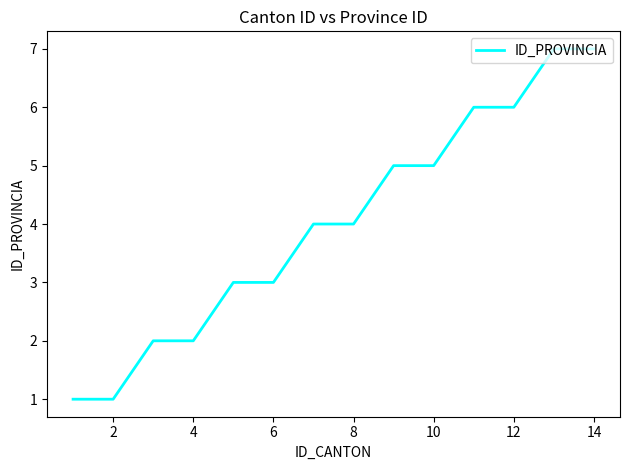

What is the greatest value displayed?

7